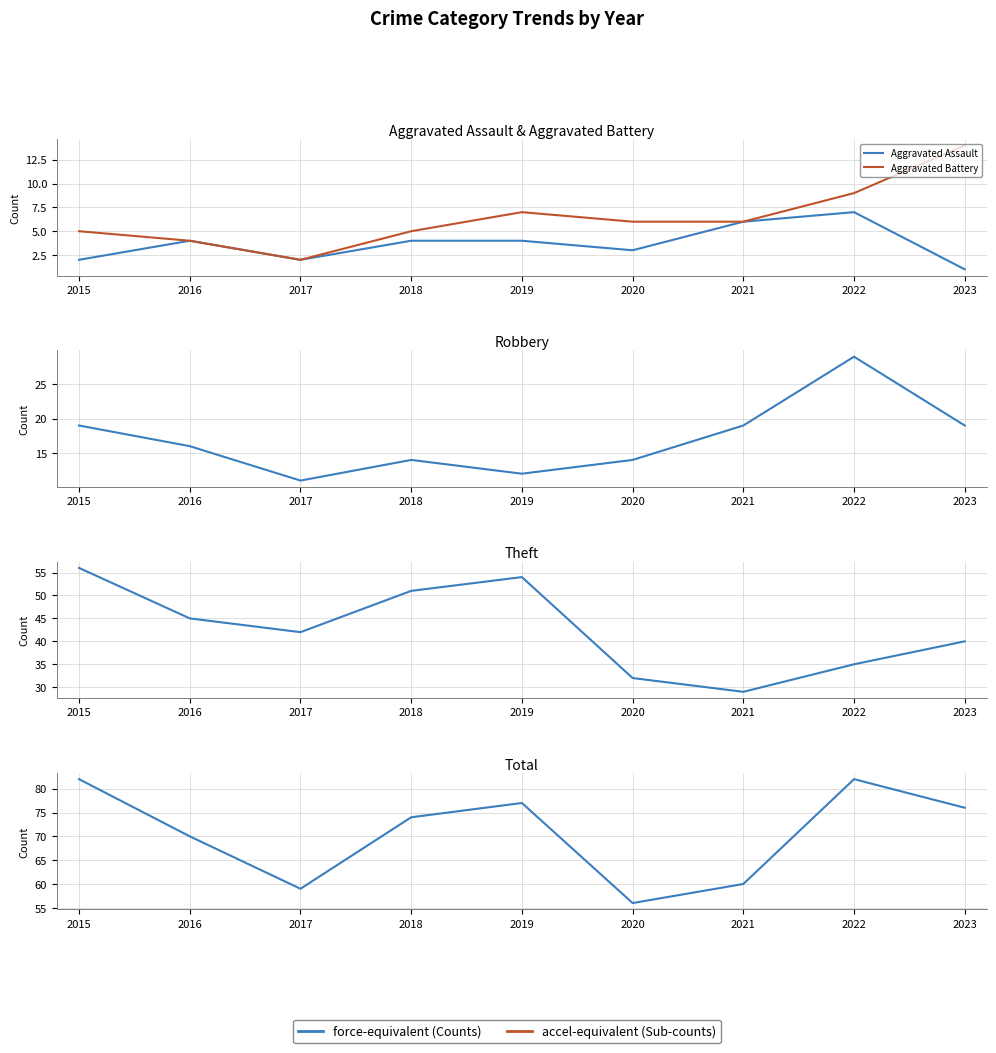

Does the chart display data point markers on the line(s)?

No